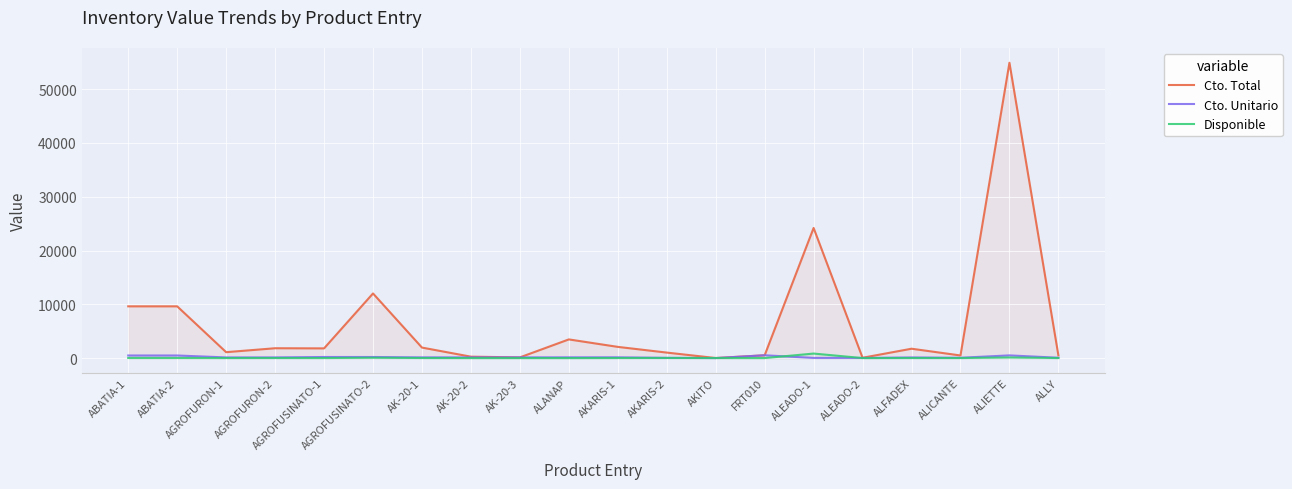

What is the sum of all Disponible values?

1184.0